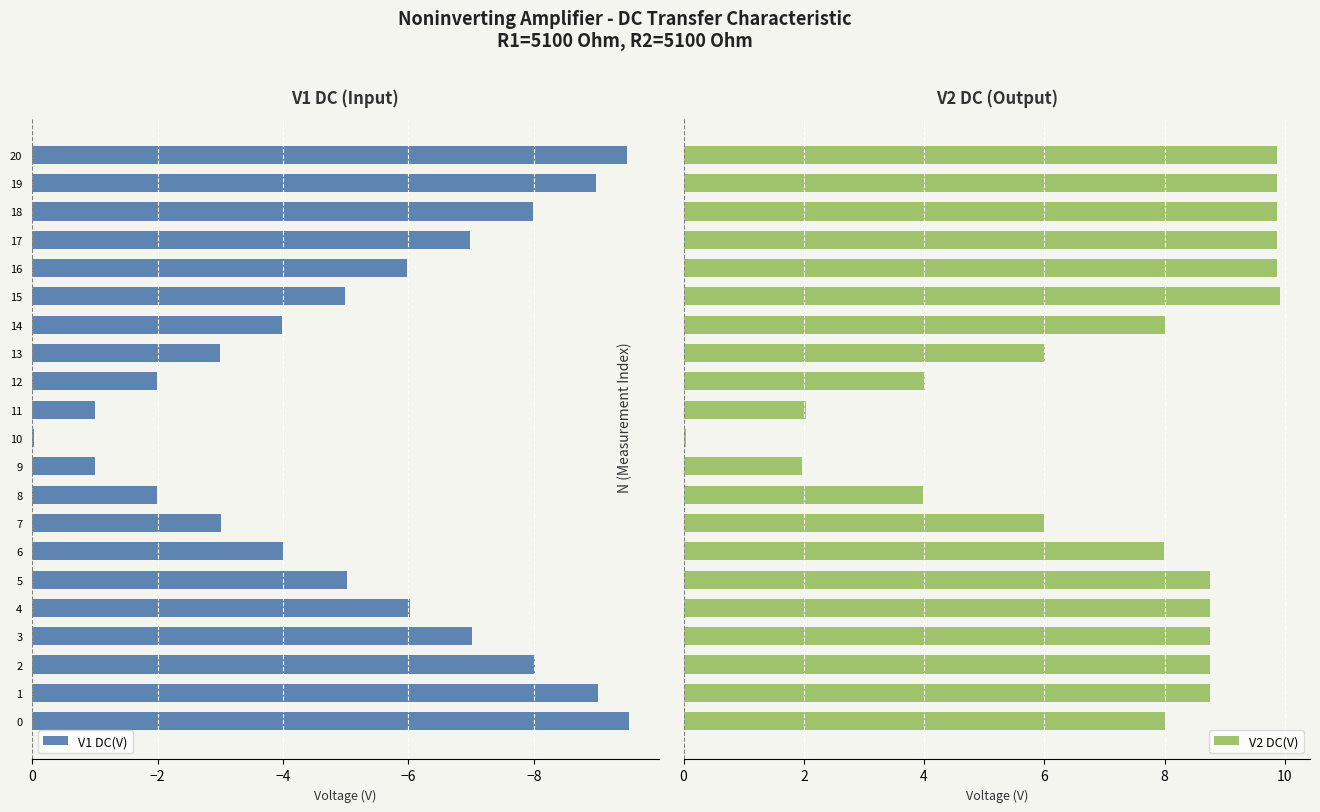

How many data points in V1 DC(V) are above -5?

10